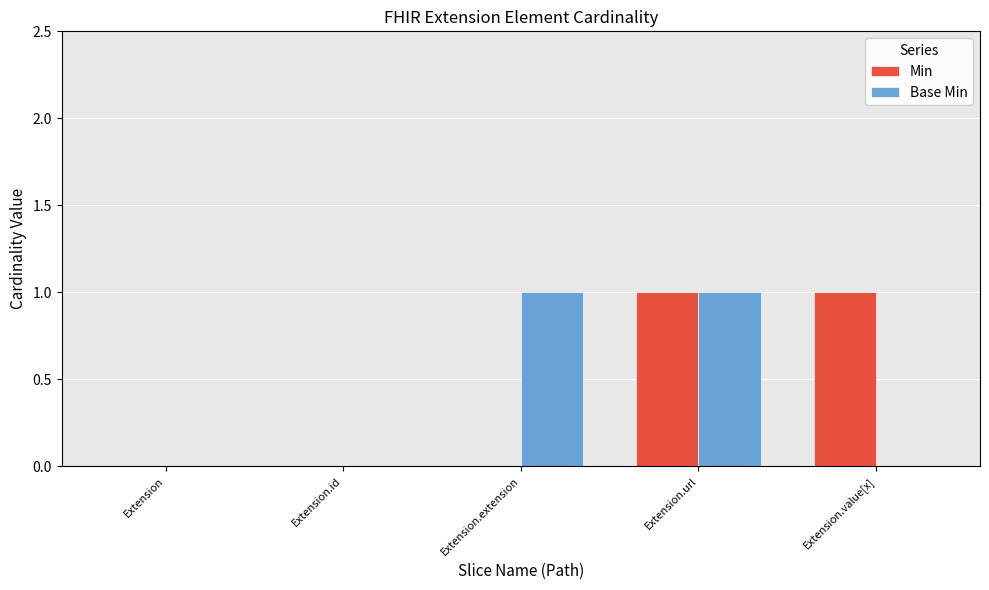

At which category is the sum across all series the highest?

Extension.url